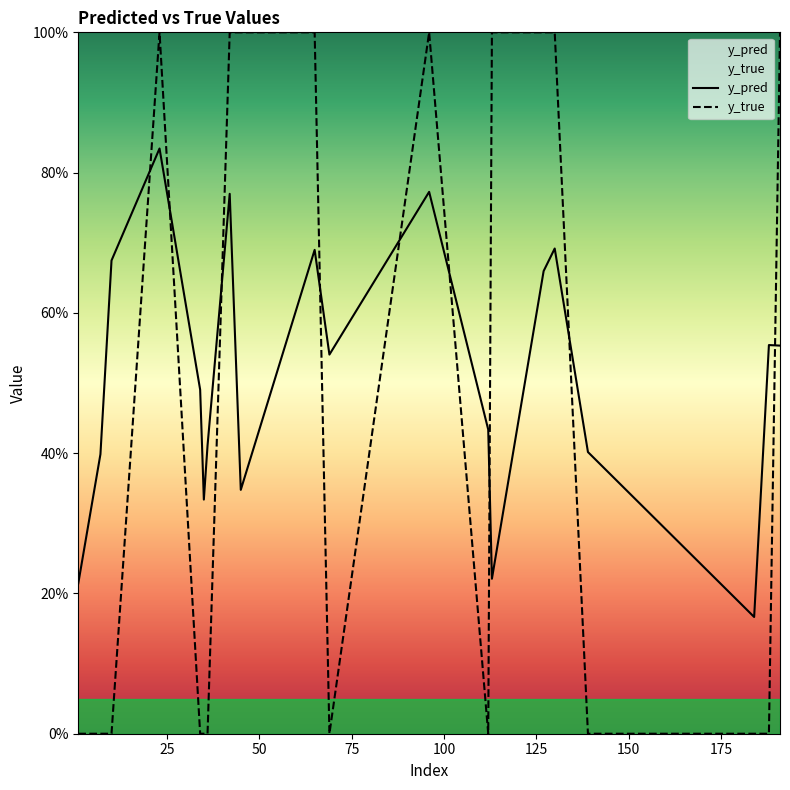

What is the greatest value displayed?

1.0